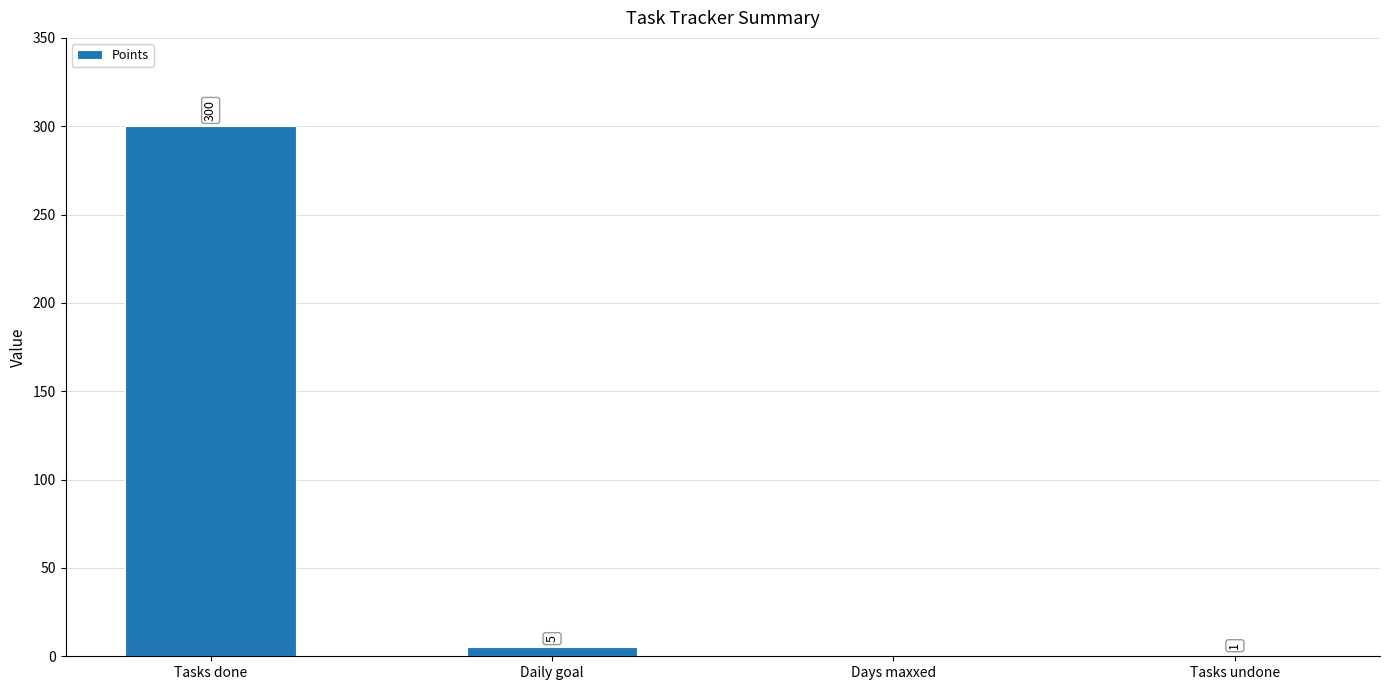

Which label corresponds to the largest value in the chart?

Tasks done